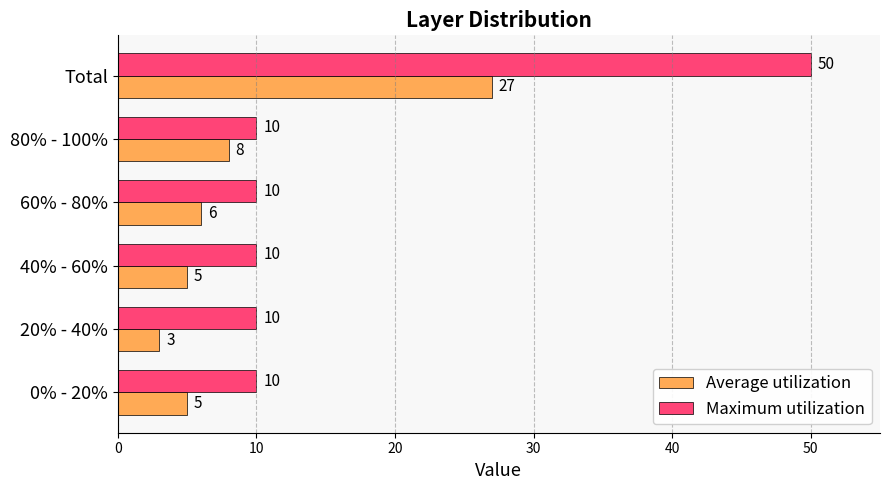

Is it true that Average utilization equals 27 at Total?

True